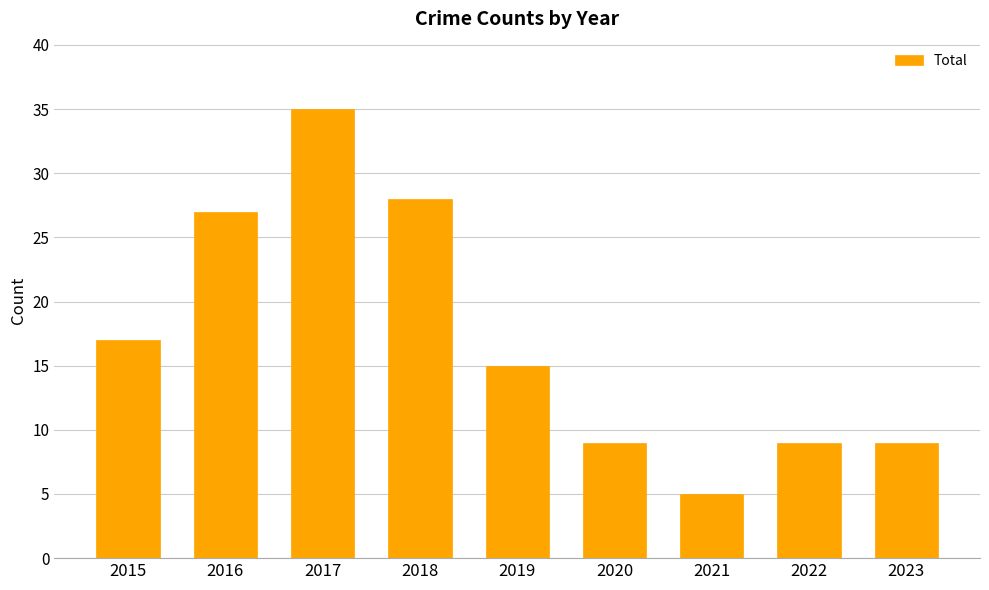

What is the difference between the maximum and second lowest values?

26